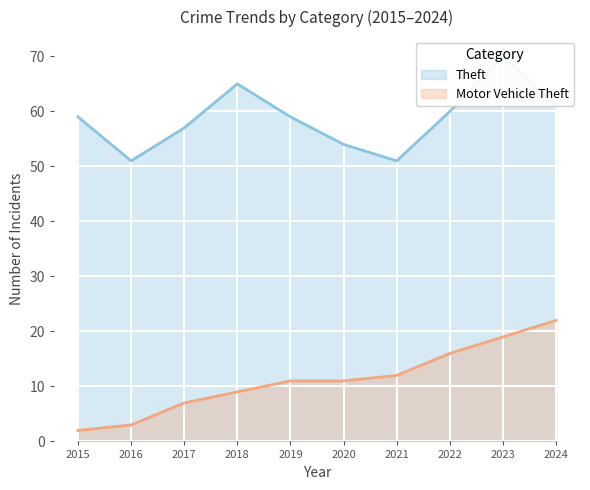

Which category has the highest value in the Motor Vehicle Theft series?

2024